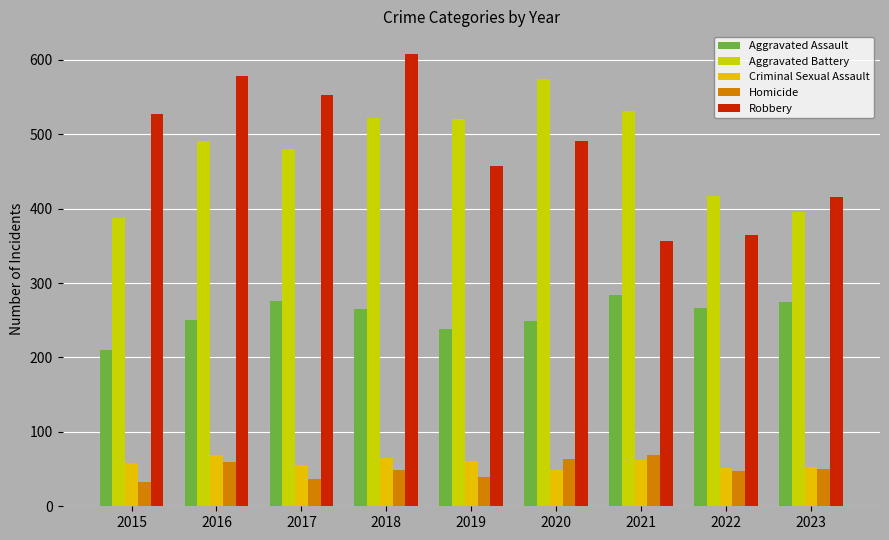

Count the number of data series in this chart.

5